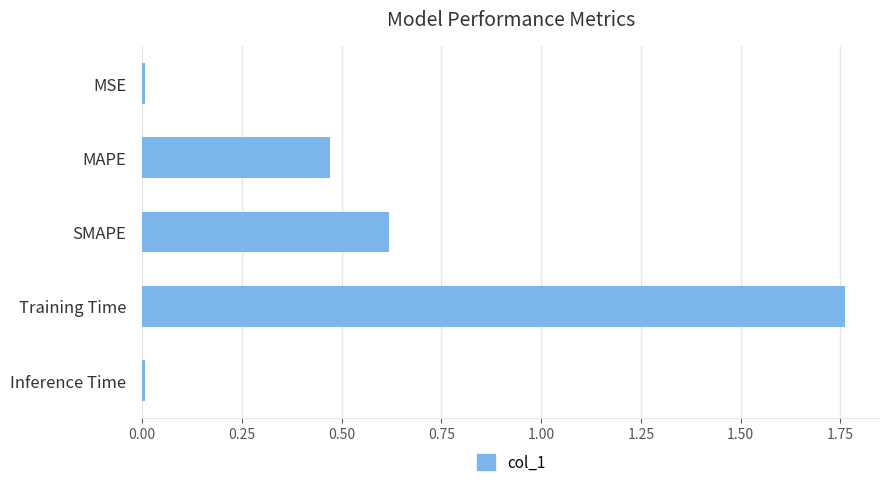

Which has a higher value, SMAPE or MSE?

SMAPE